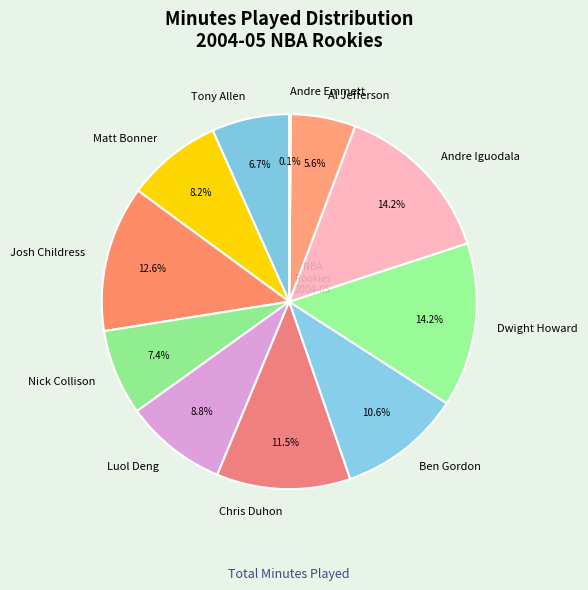

What is the ratio of the value at Josh Childress to the value at Nick Collison?

1.7